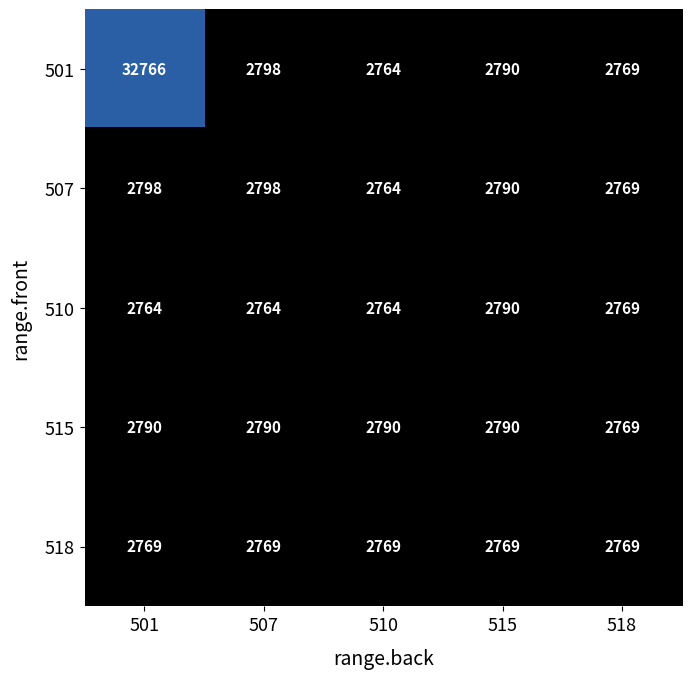

Reading left to right, transcribe all the data shown in this chart.

501: 32766	2798	2764	2790	2769
507: 2798	2798	2764	2790	2769
510: 2764	2764	2764	2790	2769
515: 2790	2790	2790	2790	2769
518: 2769	2769	2769	2769	2769